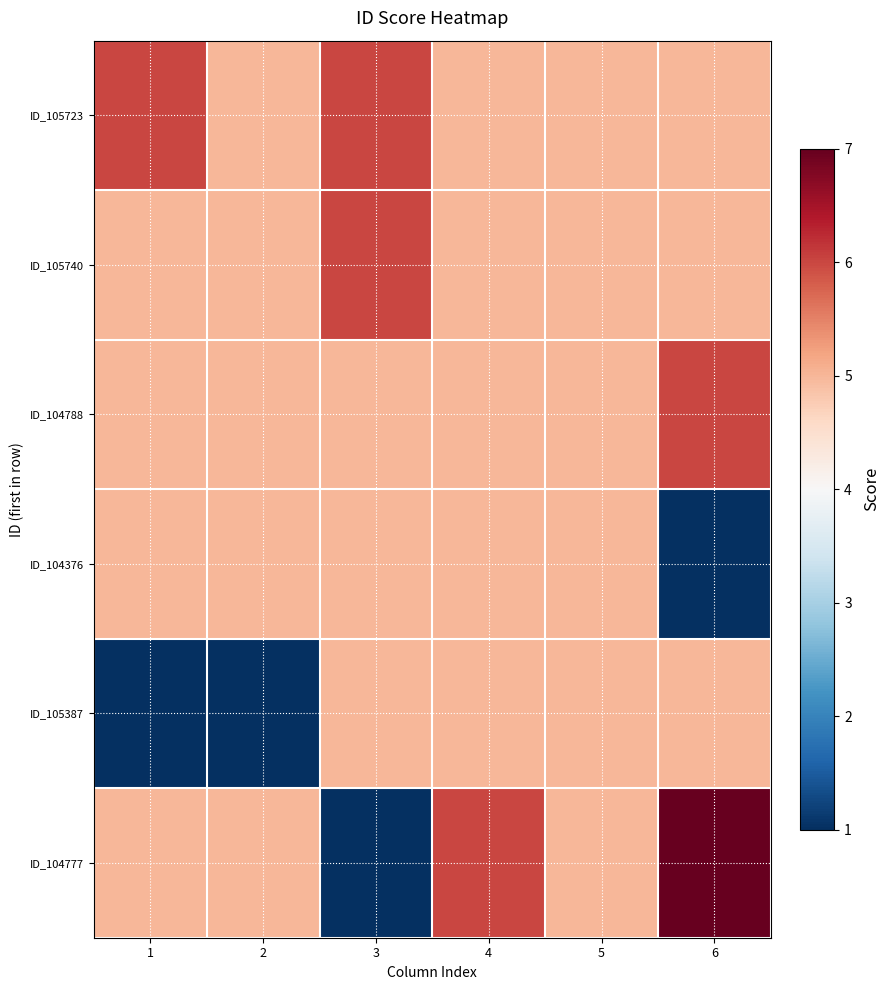

Reading left to right, list all the values displayed in this chart.

ID_105723: 1=6	2=5	3=6	4=5	5=5	6=5
ID_105740: 1=5	2=5	3=6	4=5	5=5	6=5
ID_104788: 1=5	2=5	3=5	4=5	5=5	6=6
ID_104376: 1=5	2=5	3=5	4=5	5=5	6=1
ID_105387: 1=1	2=1	3=5	4=5	5=5	6=5
ID_104777: 1=5	2=5	3=1	4=6	5=5	6=7